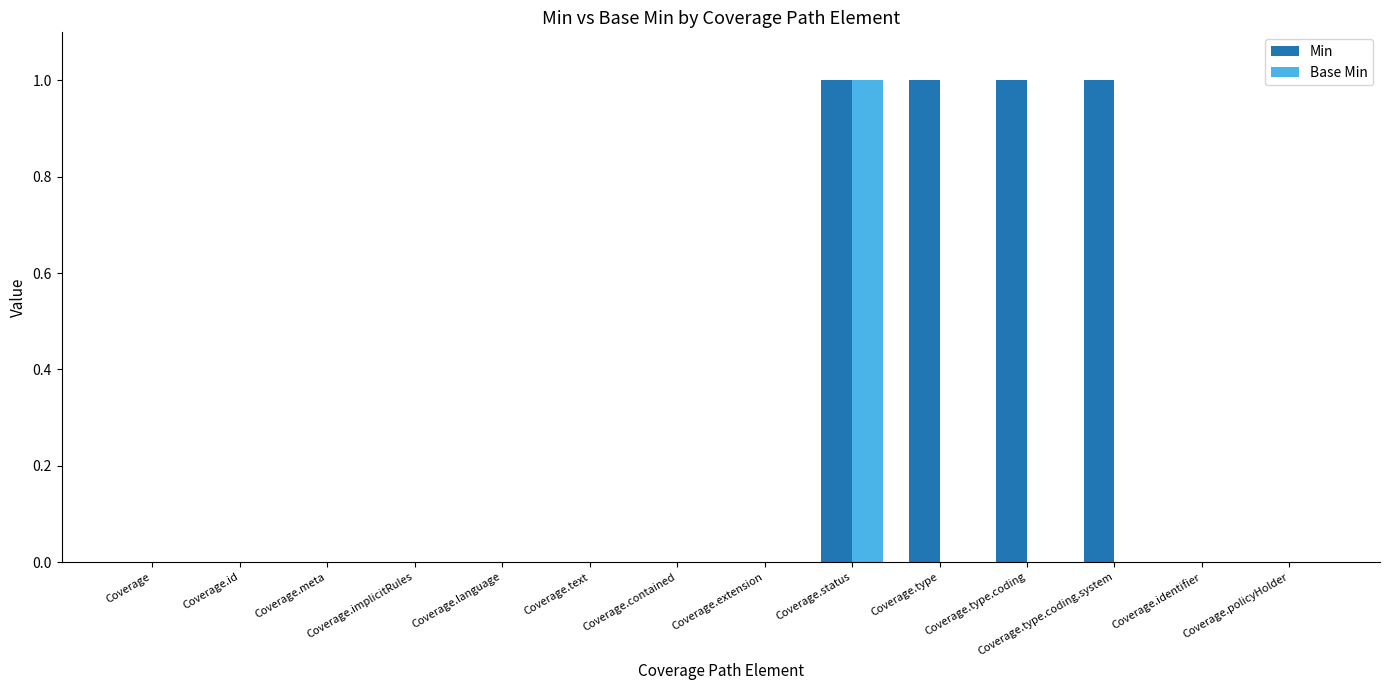

At which label does Base Min reach its peak?

Coverage.status